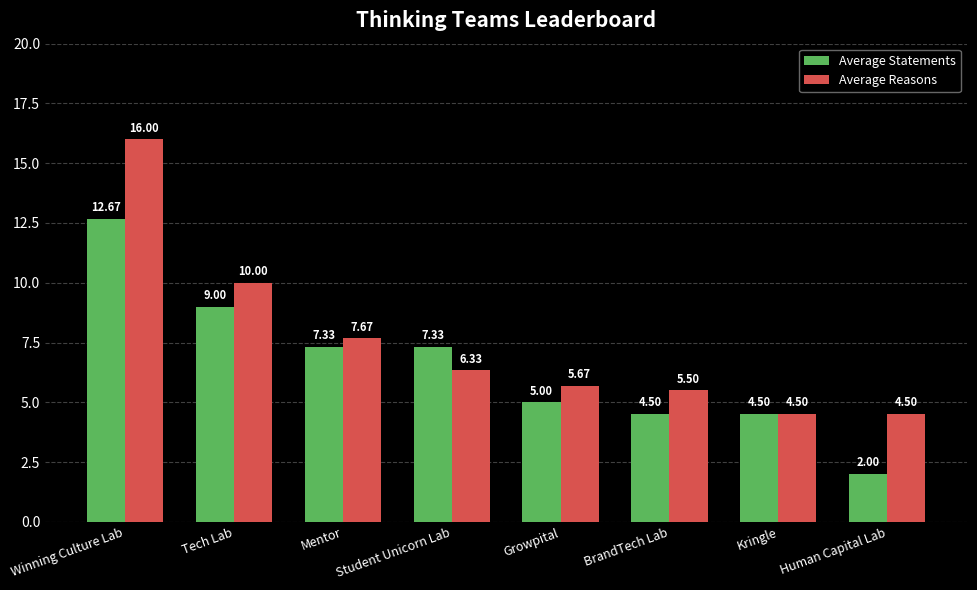

Rank the series by their maximum value, from highest to lowest.

Average Reasons, Average Statements